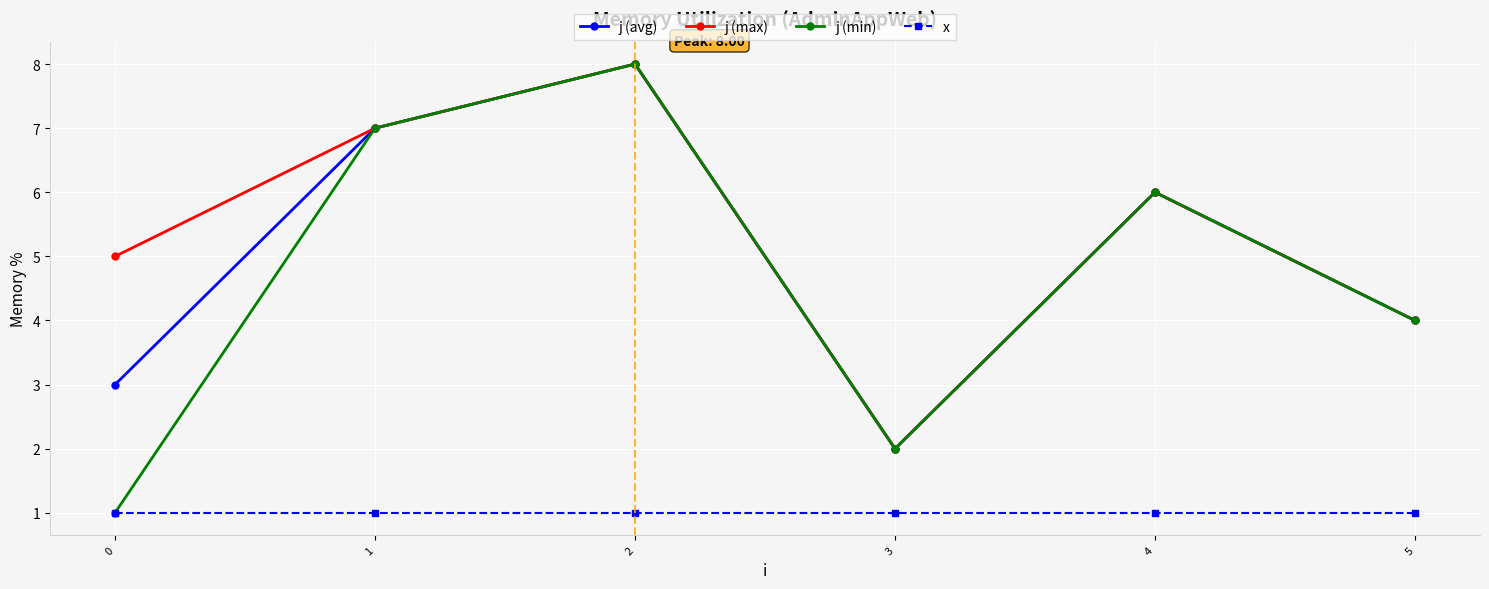

What is the sum of the x values at 3 and 1?

2